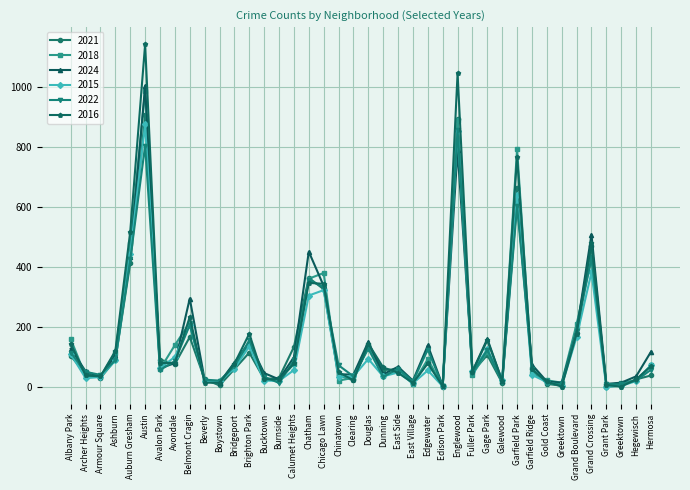

How many lines are shown in the chart?

6